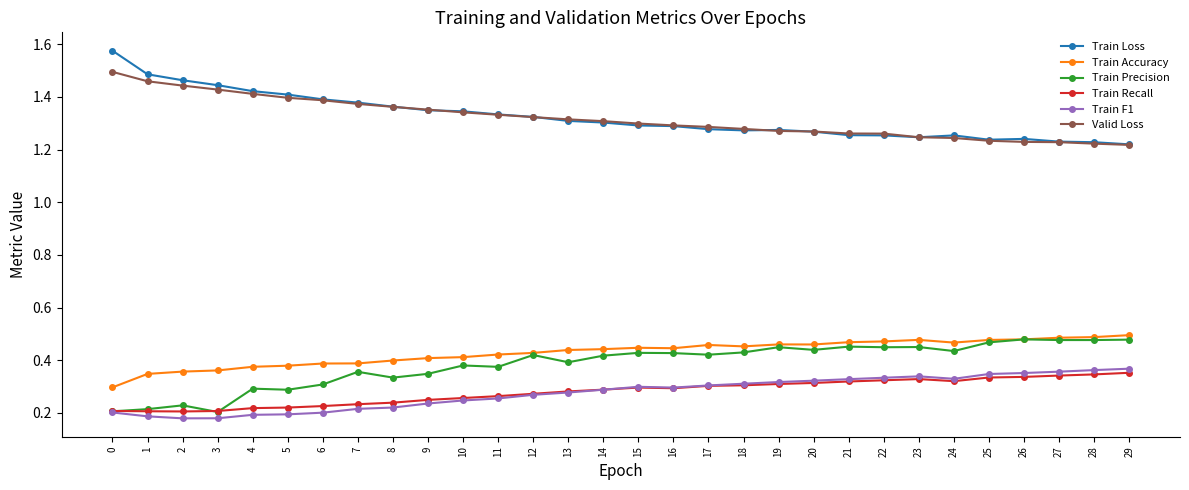

At how many categories does at least one series exceed 1?

30